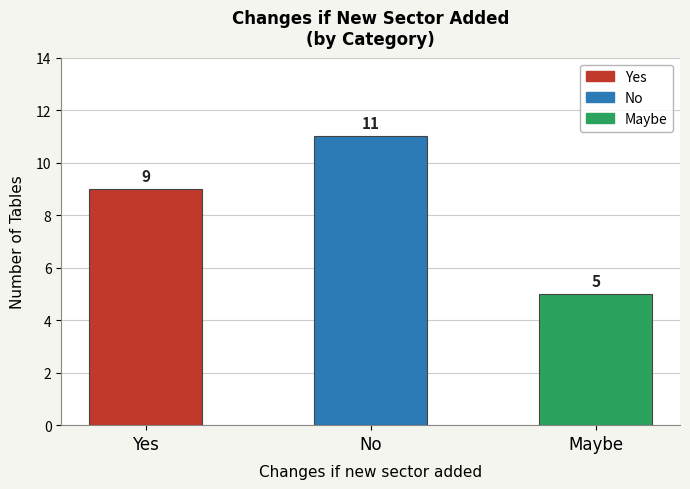

The value at No is 17. True or false?

False